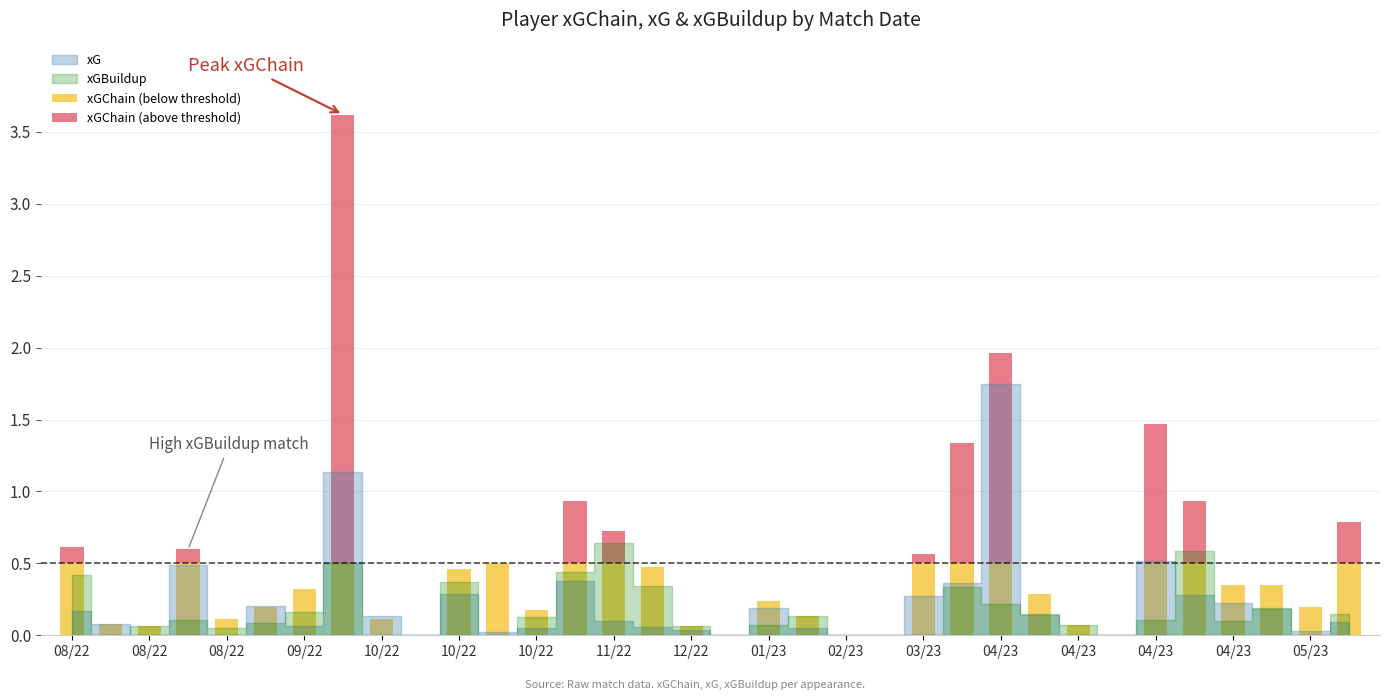

Are the bars grouped side by side (vs. stacked)?

No